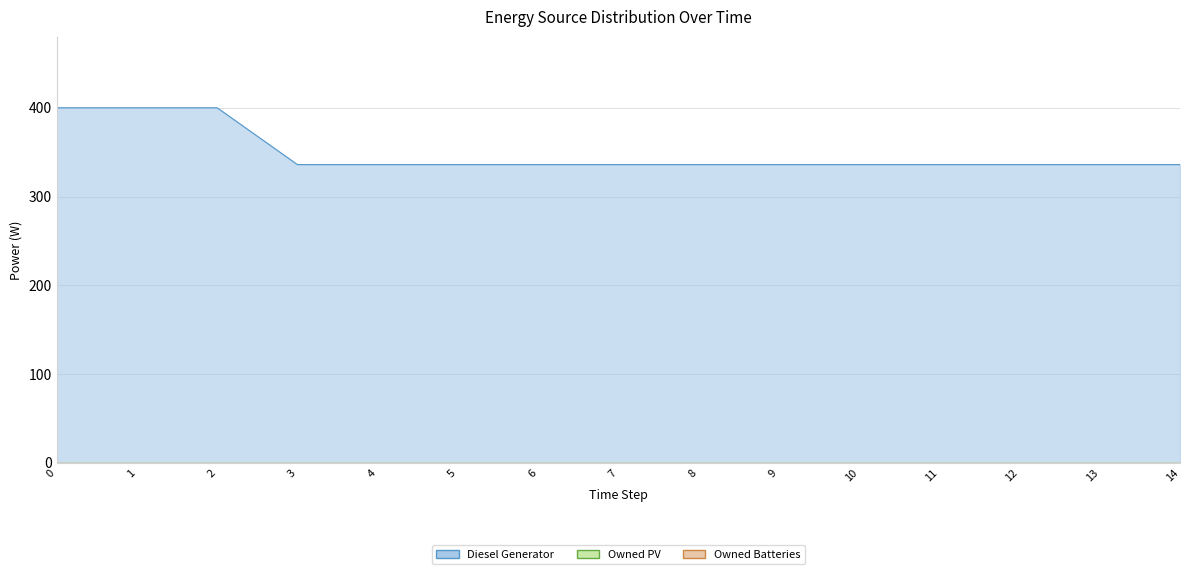

What is the value of the Diesel Generator point at the 12th from the left?

336